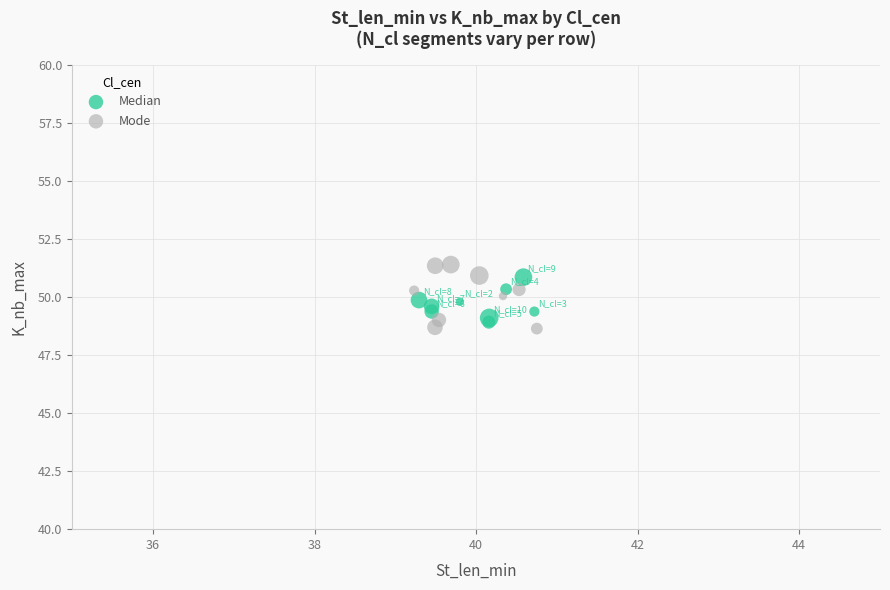

What are all the series names shown in the legend?

Median, Mode